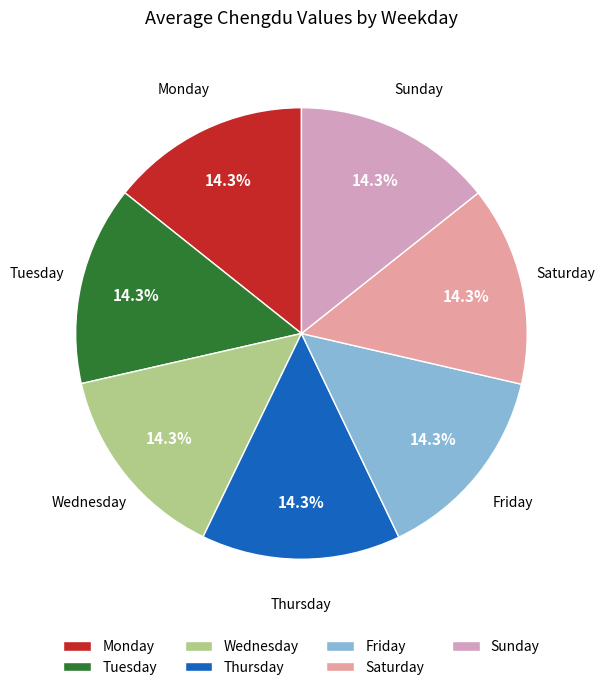

Approximately how many times larger is the value at Wednesday compared to Monday?

1.0